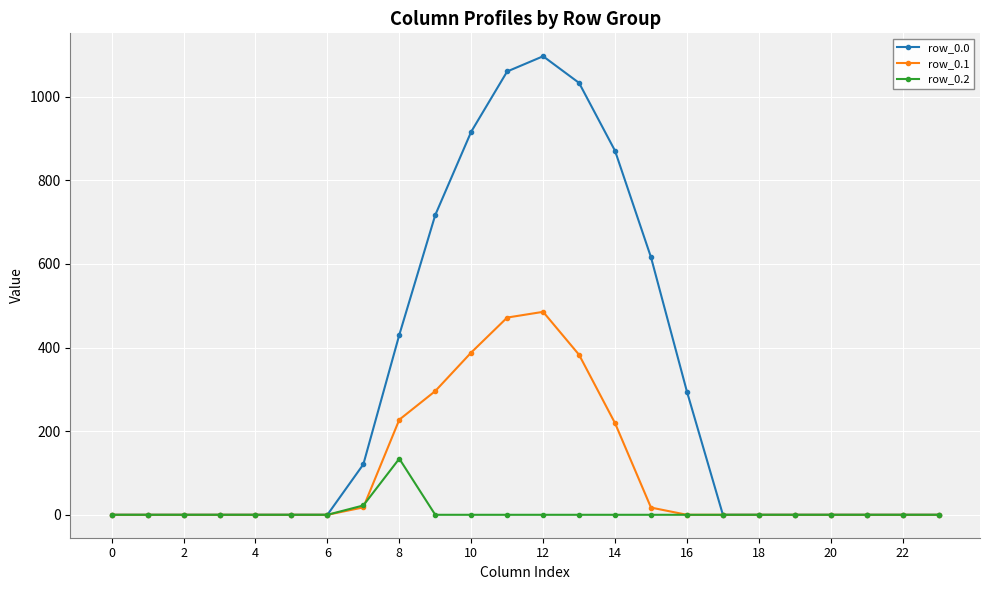

What is the maximum value for row_0.0?

1096.7